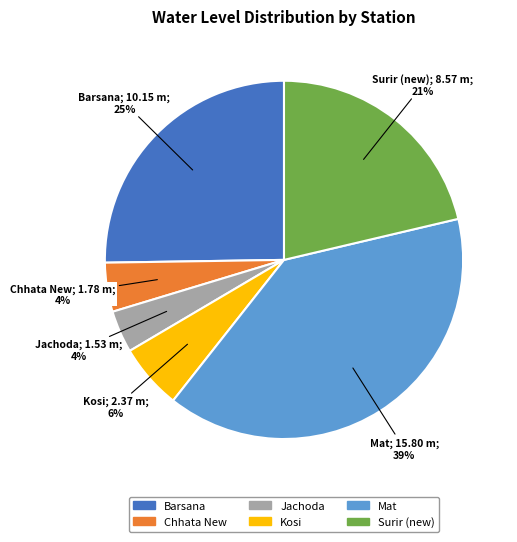

What percentage is the Jachoda slice, to the nearest percent?

4%